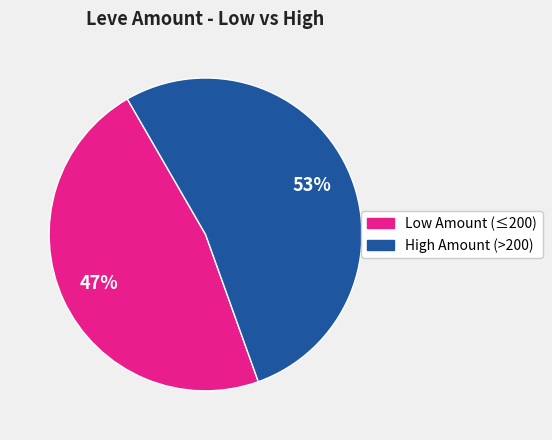

How many segments does this pie chart have?

2